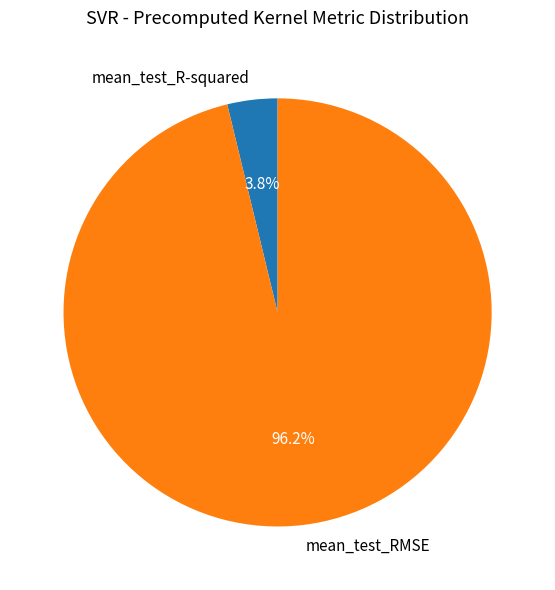

Which category accounts for the majority?

mean_test_RMSE